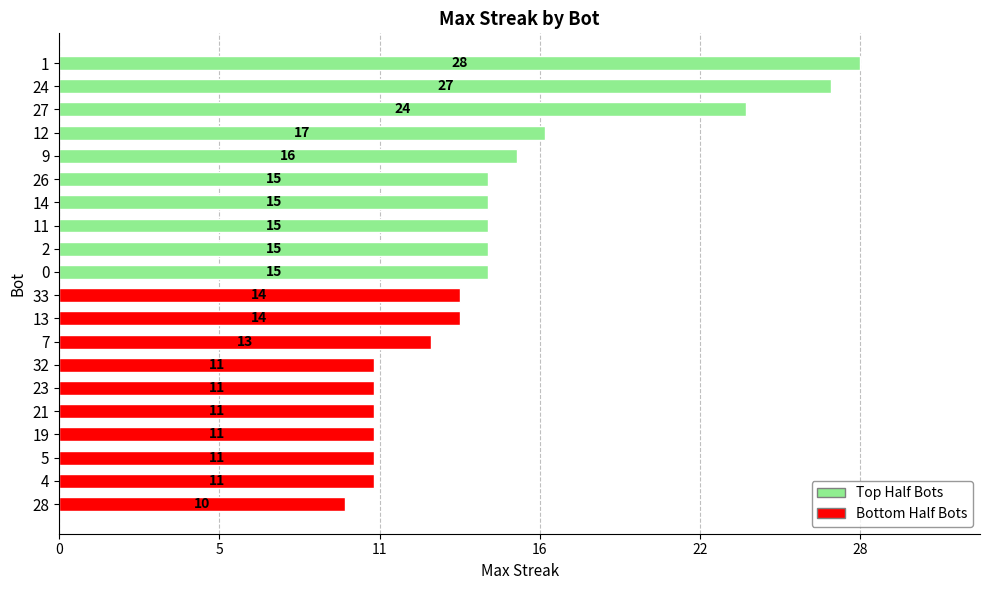

Are the bars horizontal?

Yes